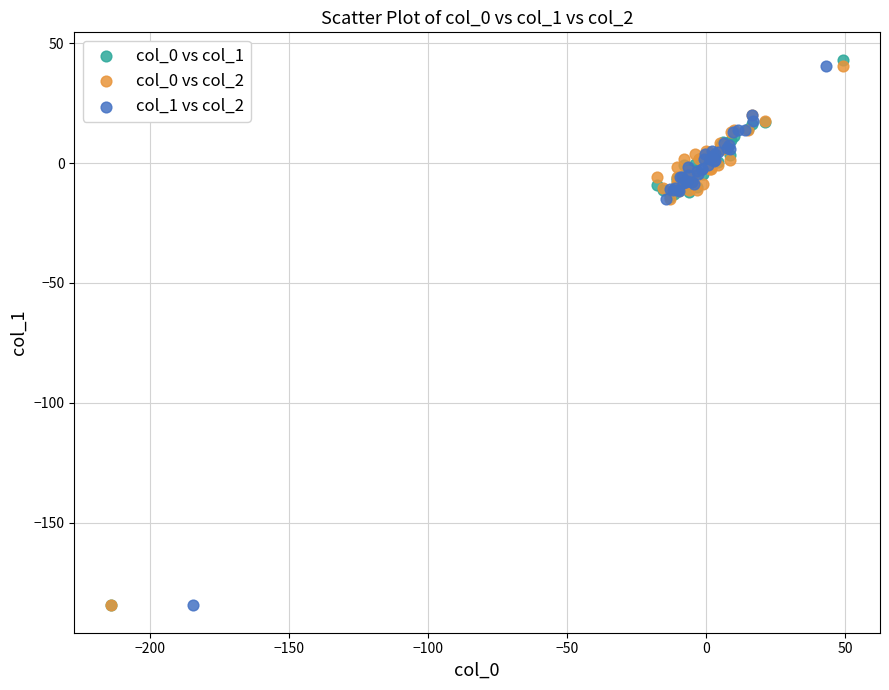

Which series reaches the maximum Y coordinate?

col_0 vs col_1